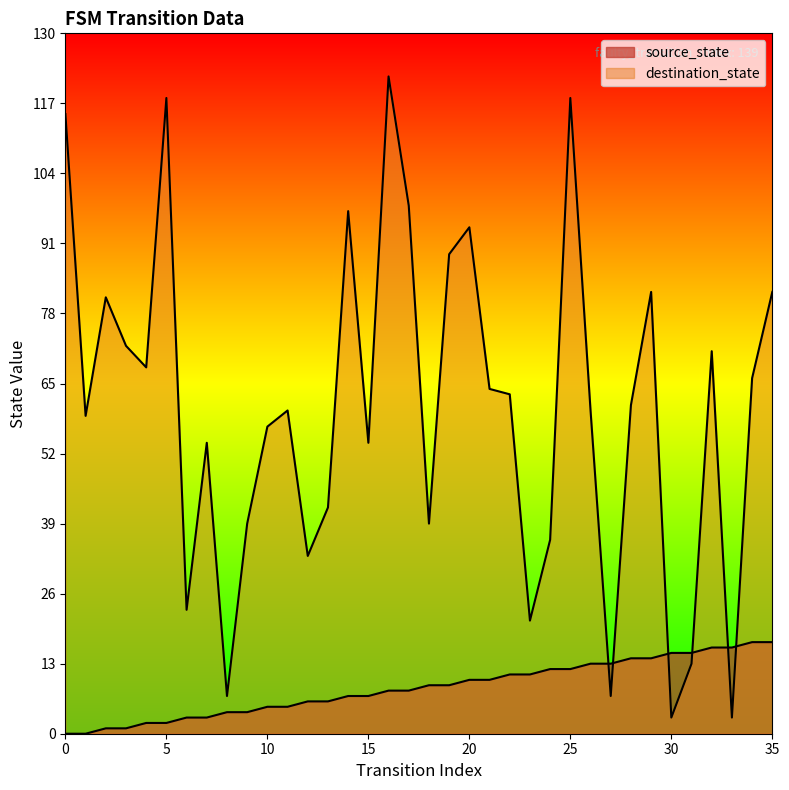

What is the difference between the maximum and minimum values in the destination_state series?

119